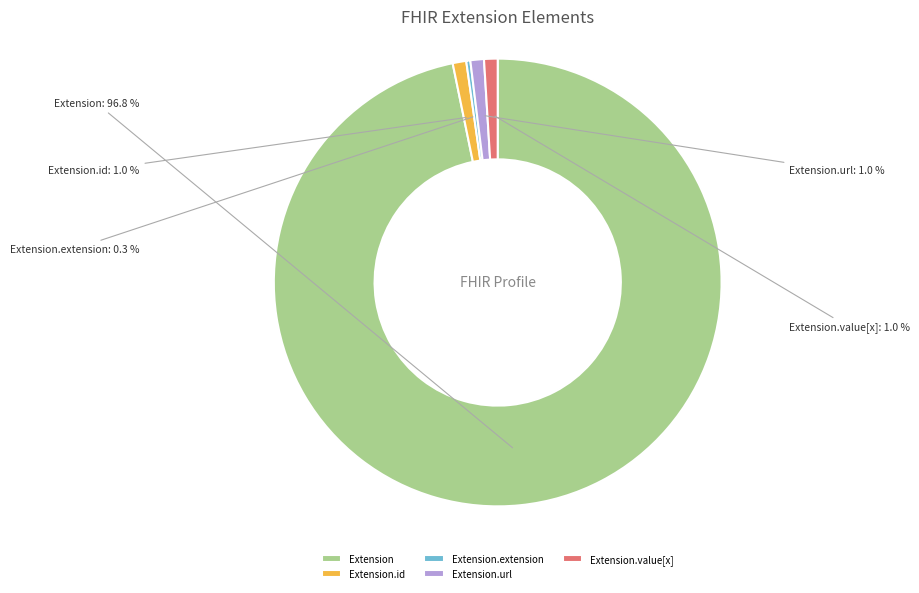

Does any single category account for the majority?

Yes